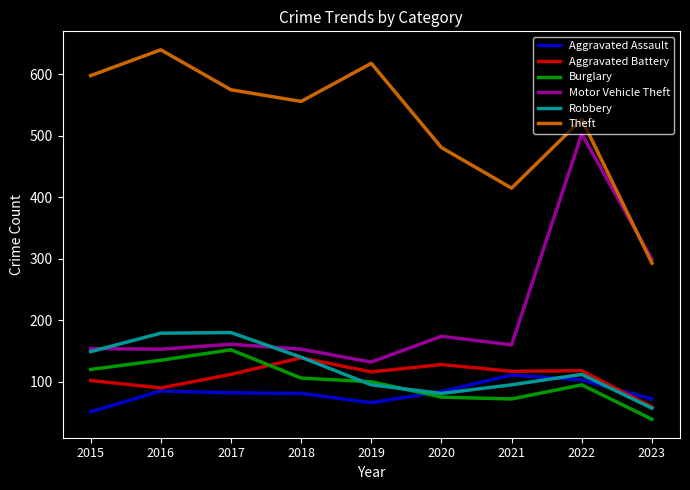

What is the sum of the Burglary values at 2017 and 2021?

224